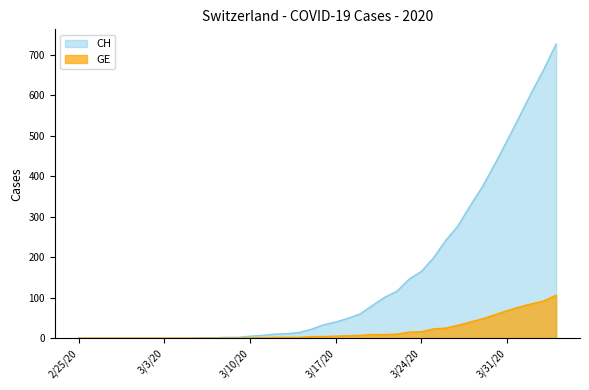

What is the highest value of the GE series?

106